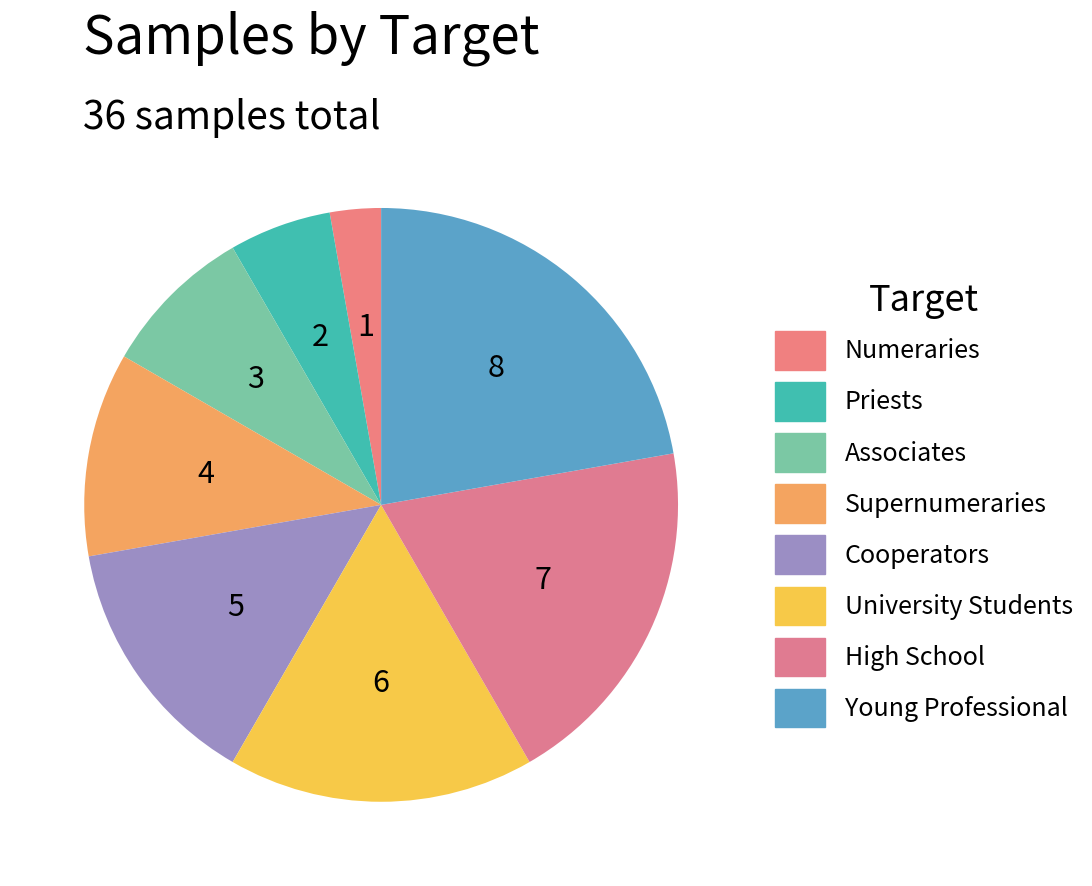

To the nearest percent, what is the difference between the largest and smallest slice percentages?

19%